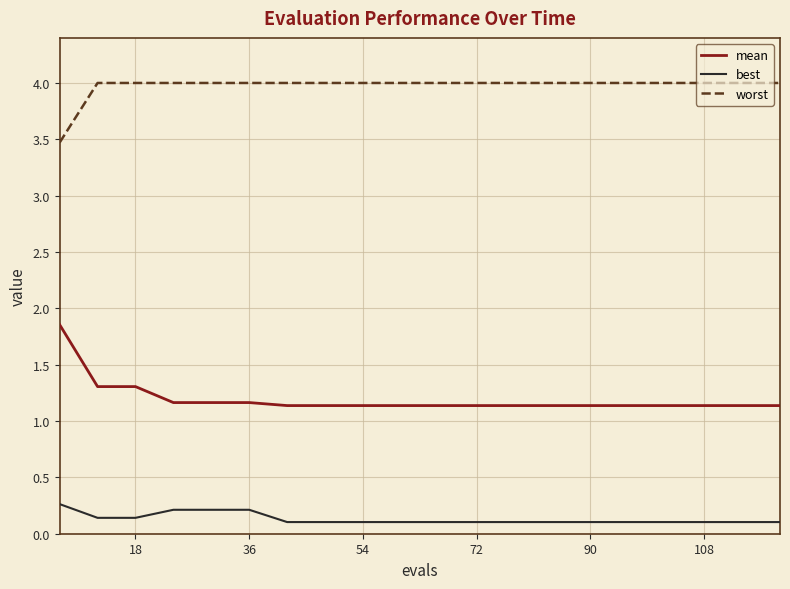

True or false: best and worst intersect in this chart.

False